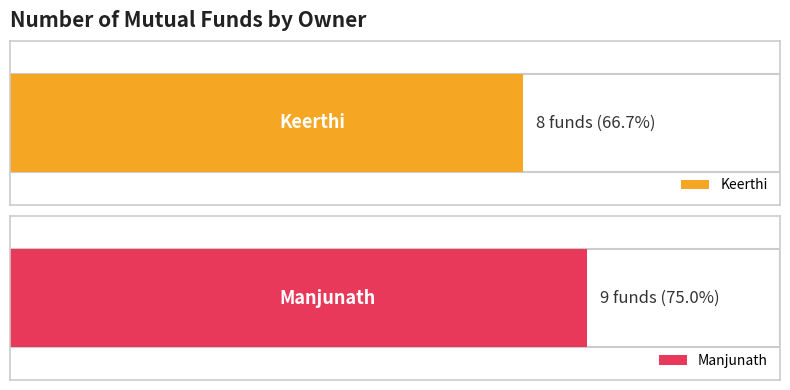

The Keerthi series shows 8 at Manjunath. True or false?

True